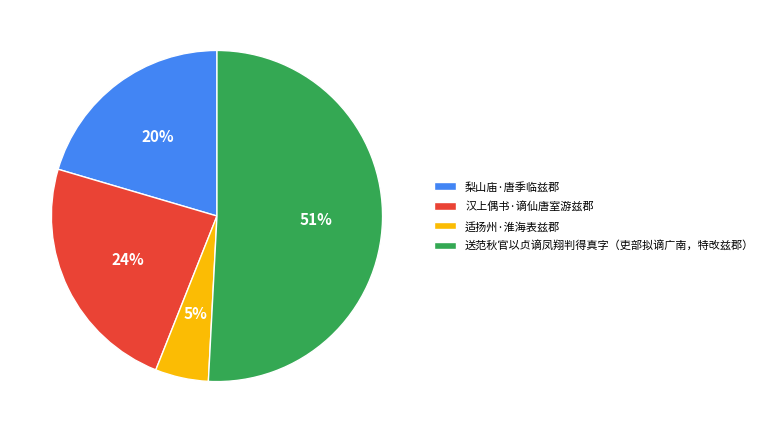

Rank the categories by value from highest to lowest.

送范秋官以贞谪凤翔判得真字（吏部拟谪广南，特改兹郡）, 汉上偶书·谪仙唐室游兹郡, 梨山庙·唐季临兹郡, 适扬州·淮海表兹郡